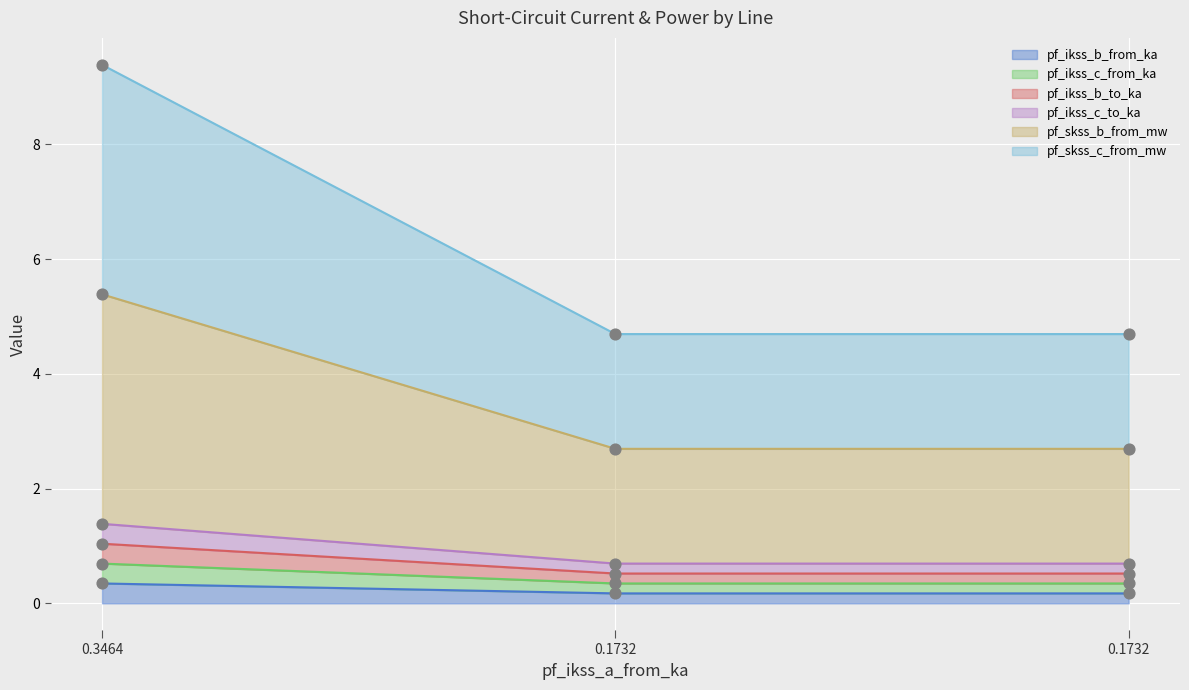

At how many categories does at least one series exceed 3?

3